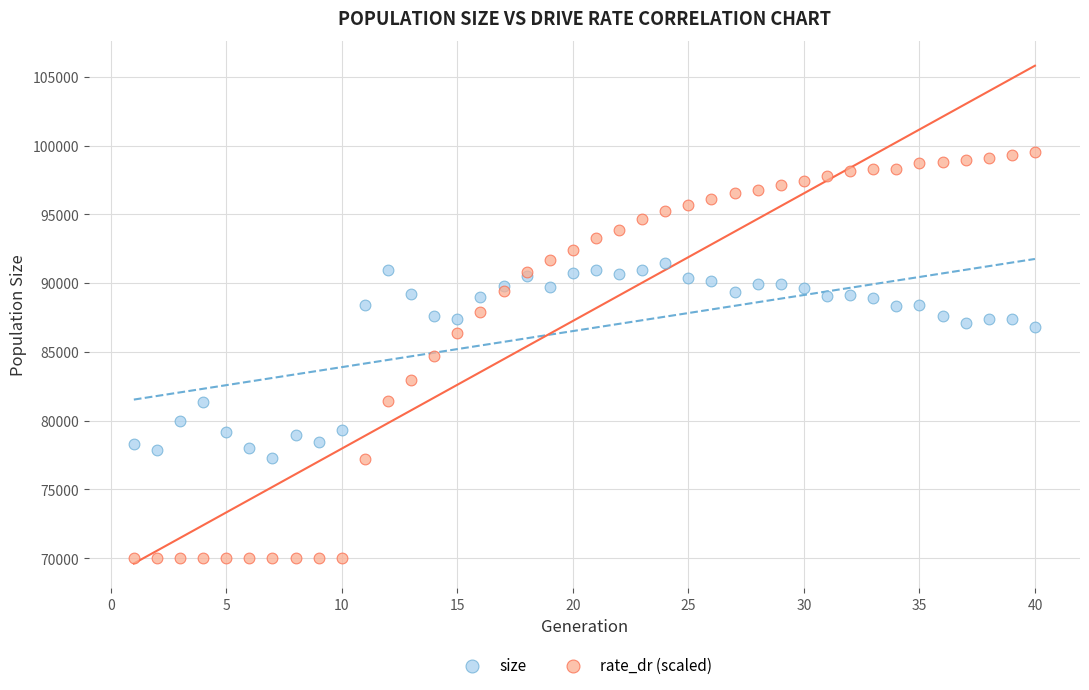

What is the X range (max minus min) for the scatter plot?

39.0